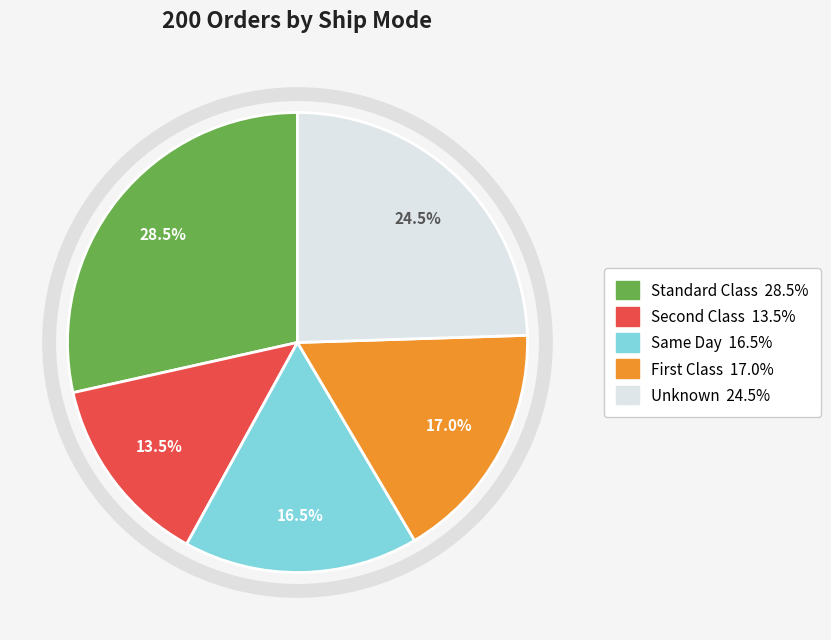

Does any single category account for the majority?

No